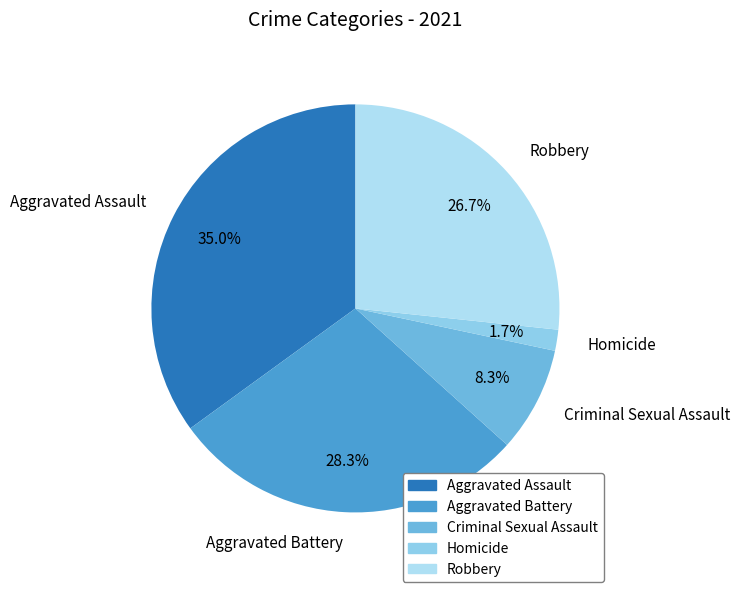

Rank the categories by value from lowest to highest.

Homicide, Criminal Sexual Assault, Robbery, Aggravated Battery, Aggravated Assault